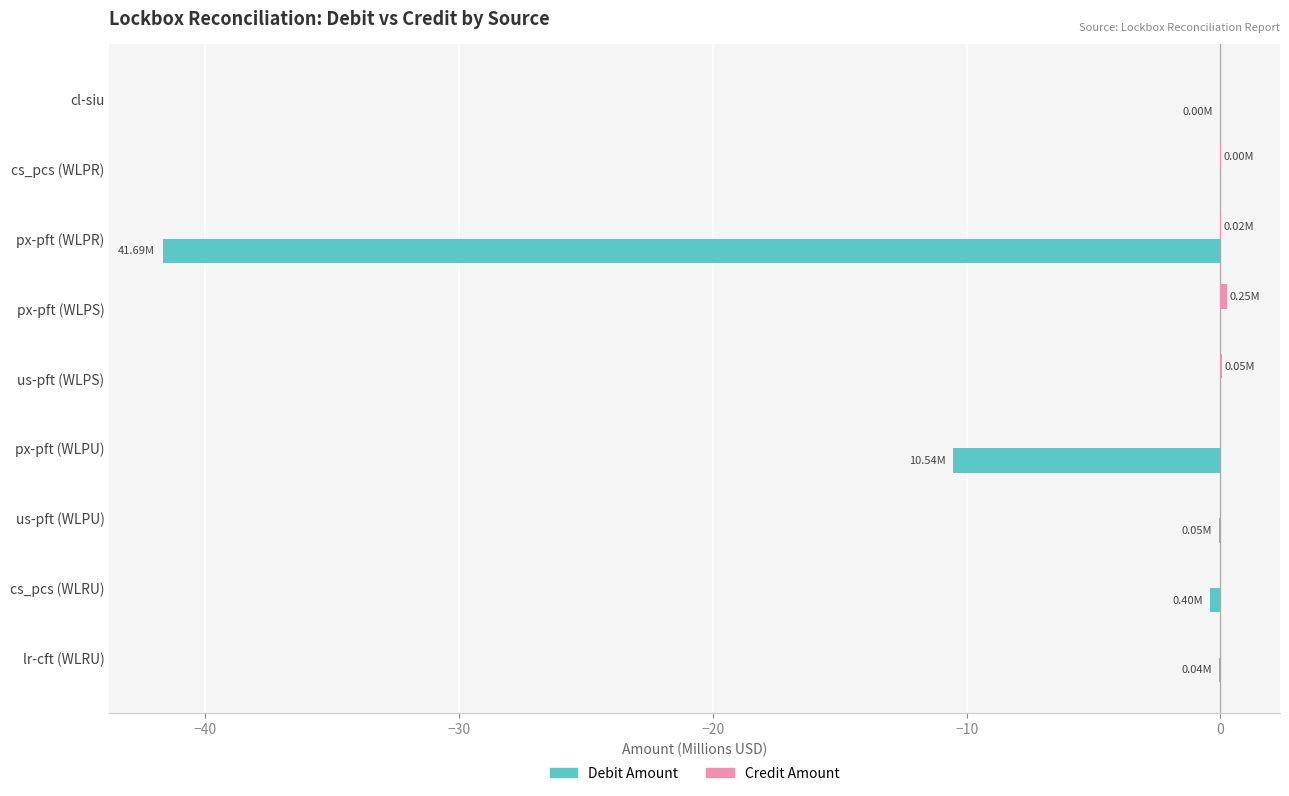

Between cl-siu and px-pft (WLPR), which series saw the biggest shift?

Debit Amount